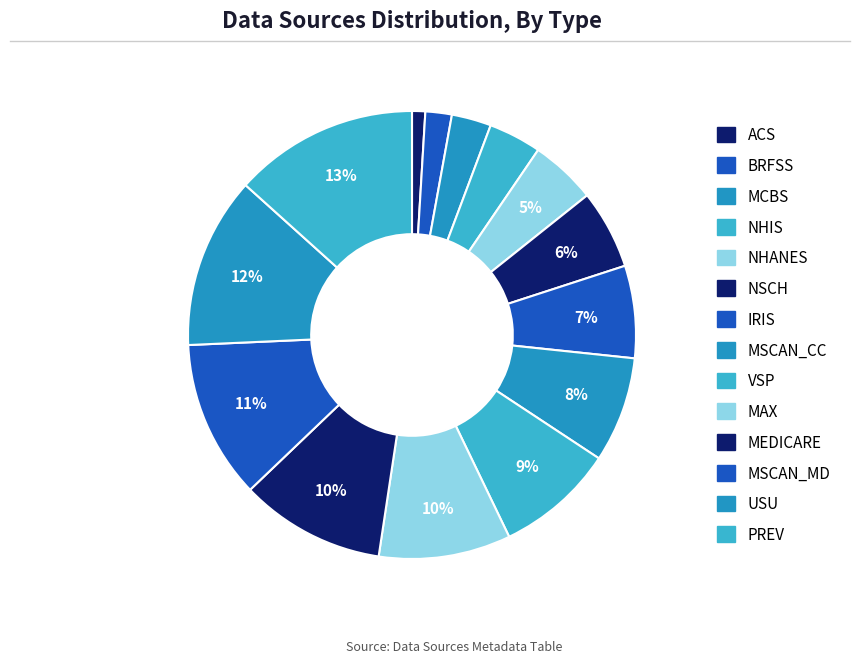

To the nearest percent, what portion does USU represent?

12%